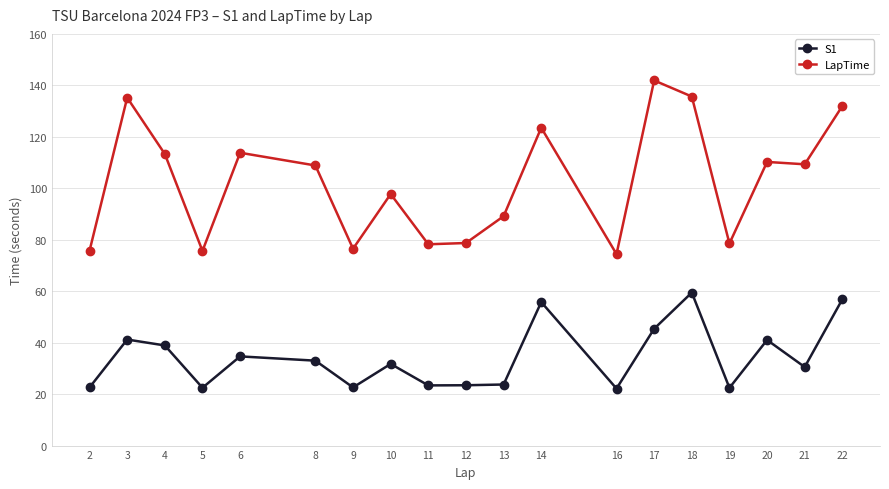

What is the minimum value for S1?

22.2